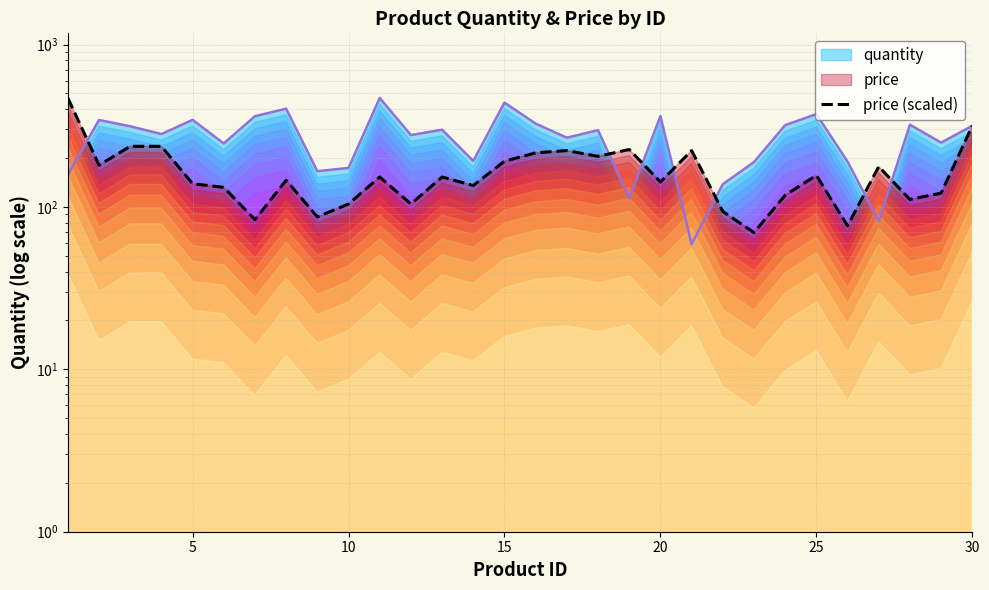

What is the value of the price (scaled) point at the 19th from the left?

225.8